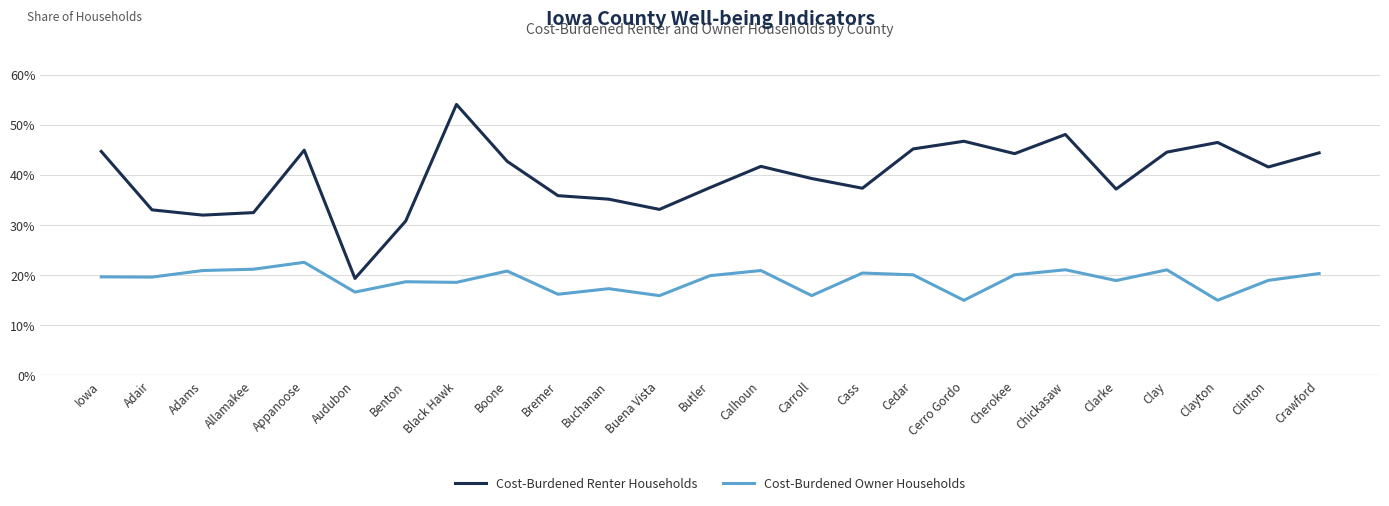

In Cost-Burdened Owner Households, how many points are higher than both neighbors (excluding endpoints)?

8